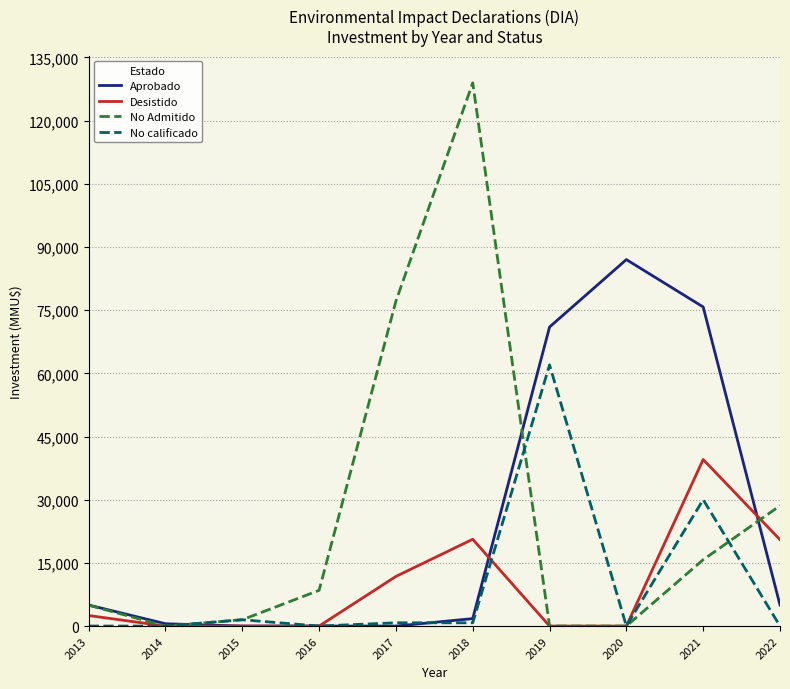

What is the sum of the No Admitido values at 2015 and 2018?

130449